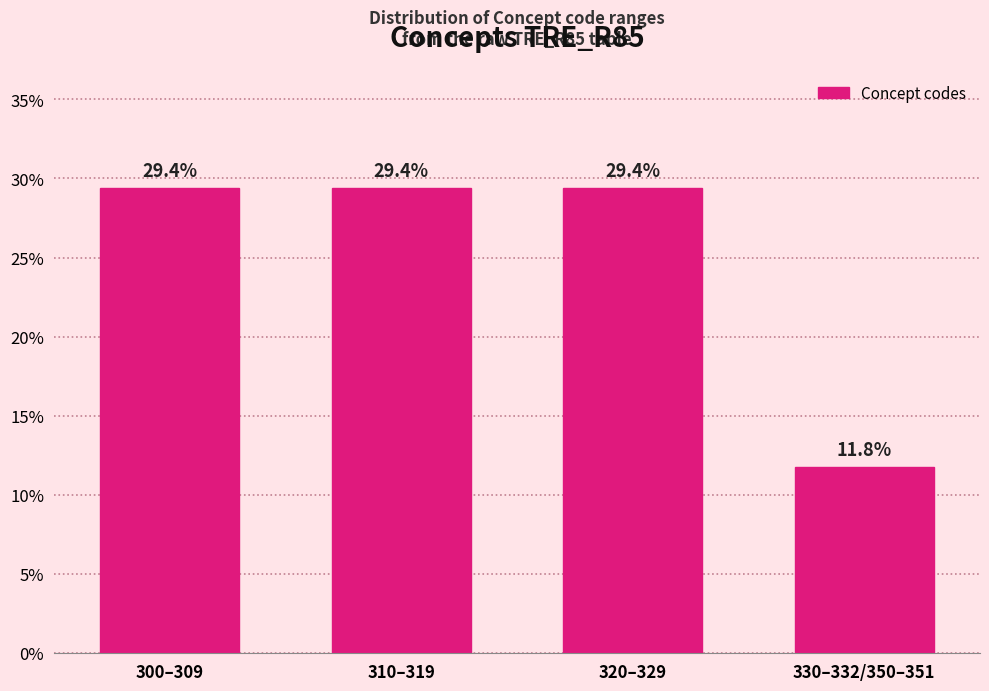

Reading left to right, what are all the values shown in this chart?

29.4	29.4	29.4	11.8